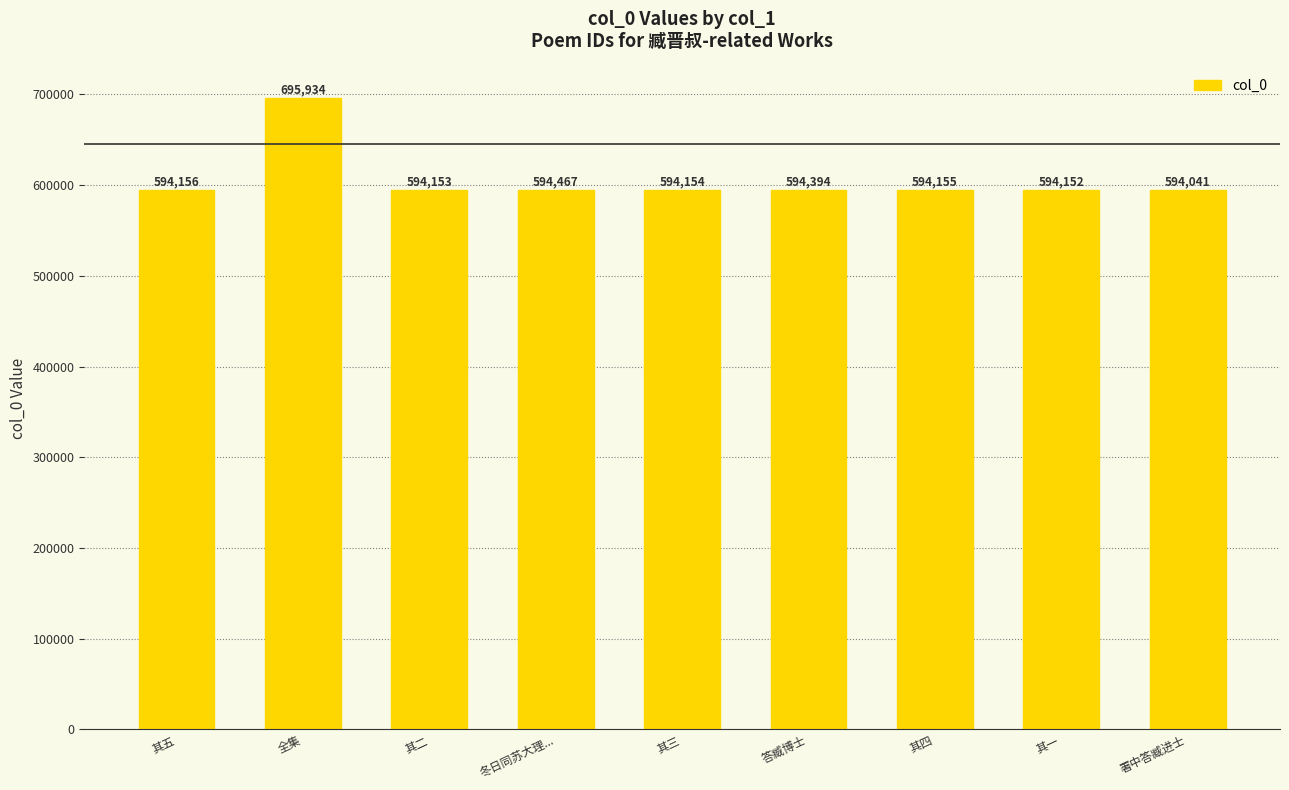

Which category has the lowest value across all series?

署中答臧进士